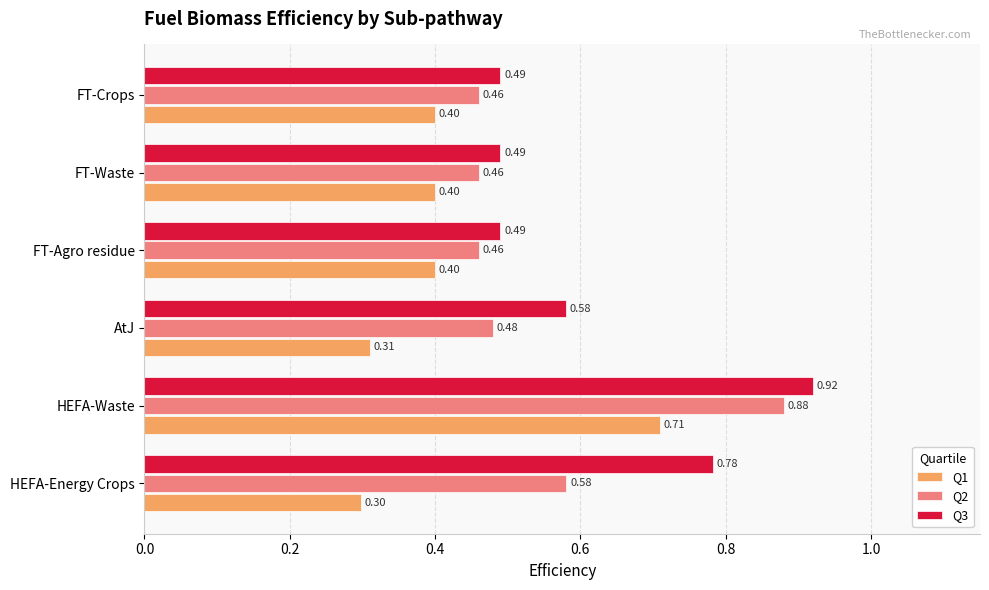

Which label corresponds to the largest value in the chart?

HEFA-Waste